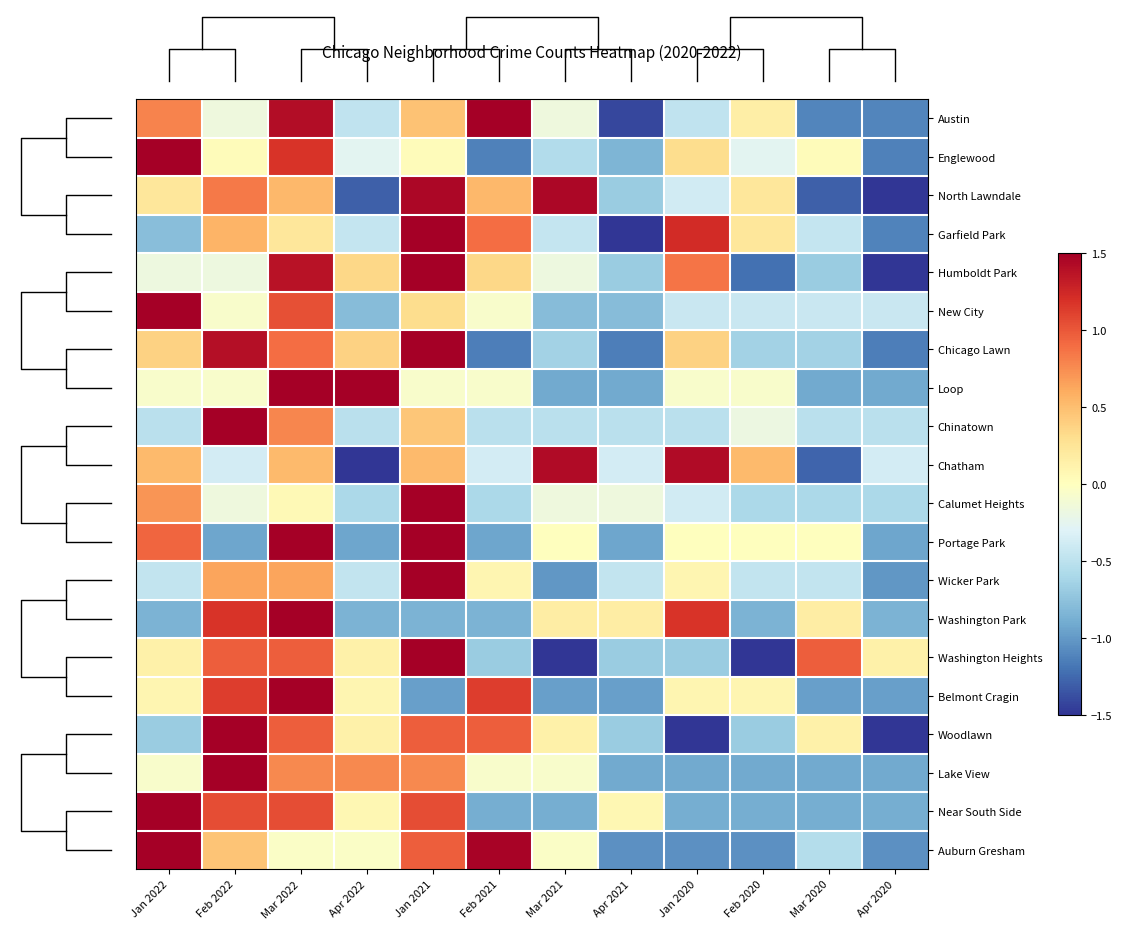

Count the number of categories in the chart.

12